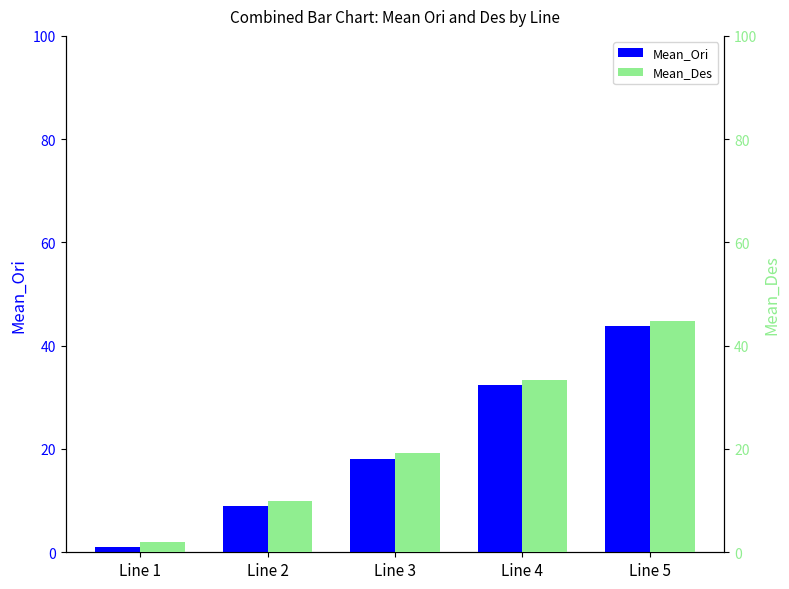

What is the lowest value of the Mean_Ori series?

1.0